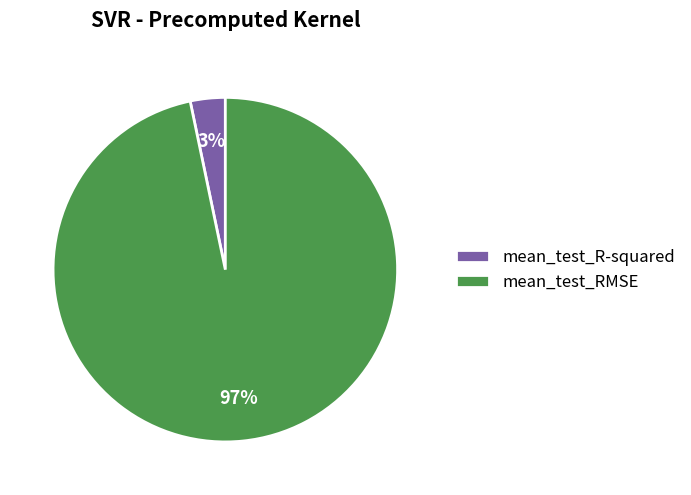

True or false: mean_test_RMSE accounts for 97% of the total.

True